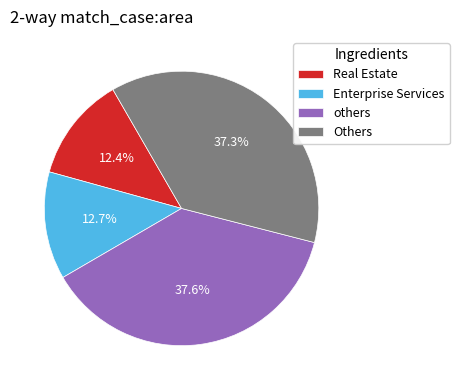

Does Real Estate represent more than half of the total?

No